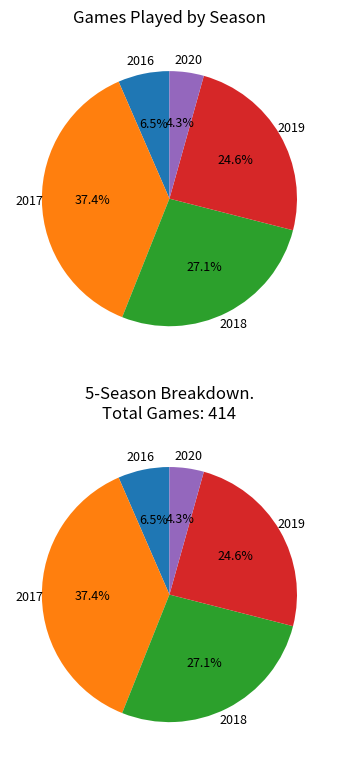

How many slices are in this pie chart?

5